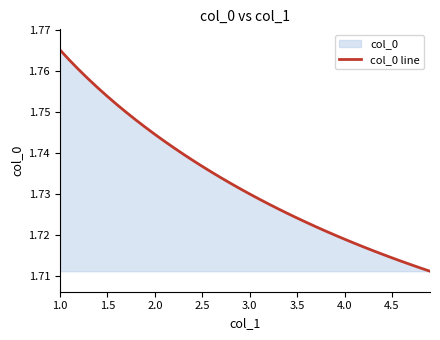

The chart shows a value of 2.5 at 4.5. True or false?

False